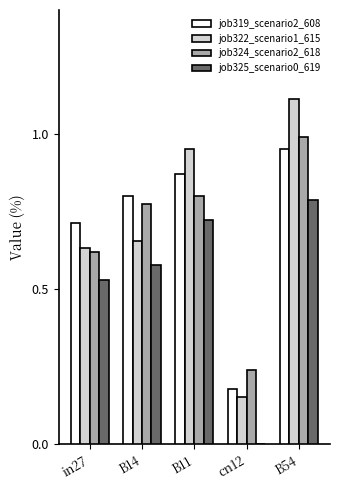

Is the value of job325_scenario0_619 at B11 greater than the value of job322_scenario1_615 at cn12?

Yes